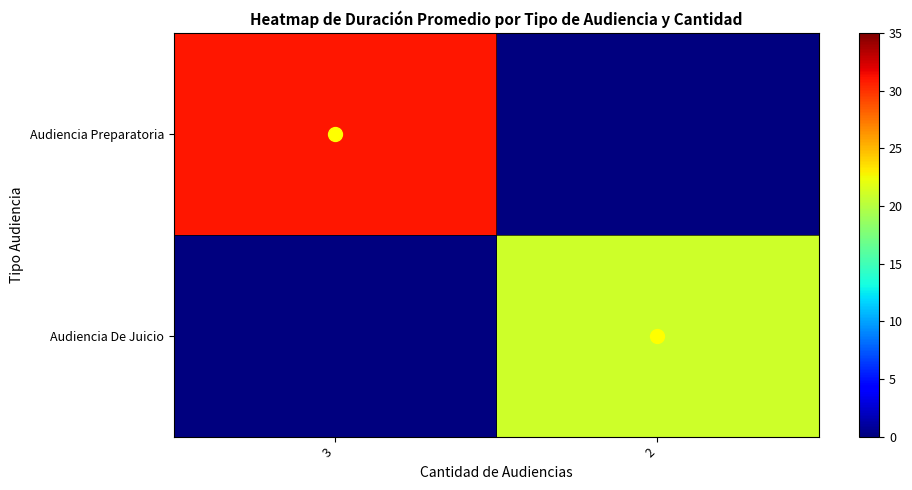

Which category has the lowest value across all series?

2